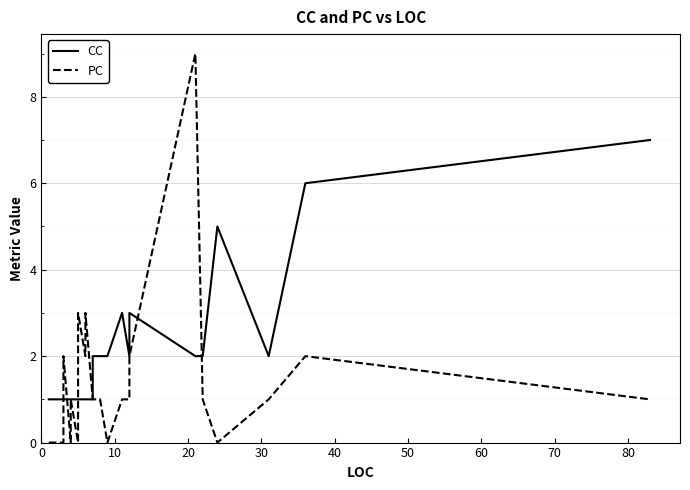

Is the value of PC at 0 greater than the value of CC at 90?

No